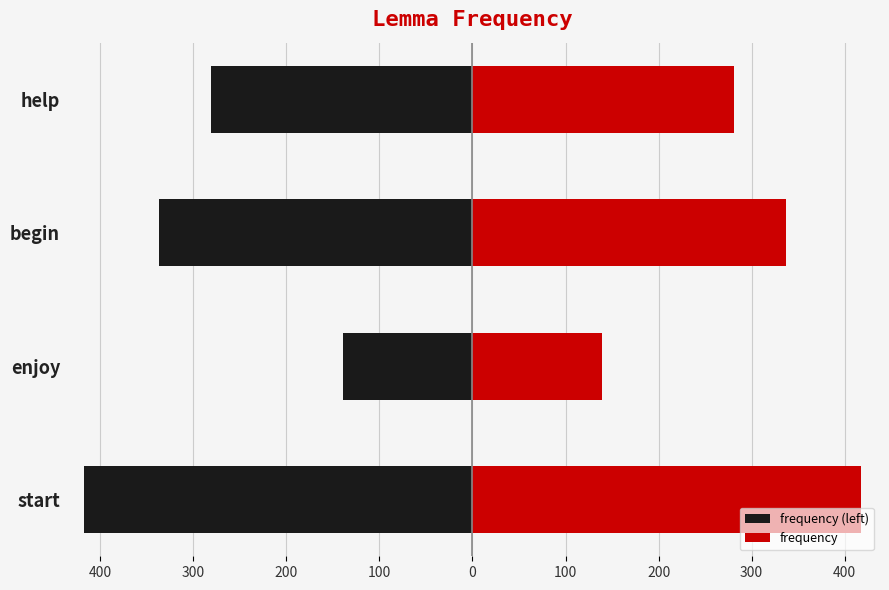

Reading left to right, extract all data points from this chart.

frequency (left): -418	-139	-337	-281
frequency: 418	139	337	281